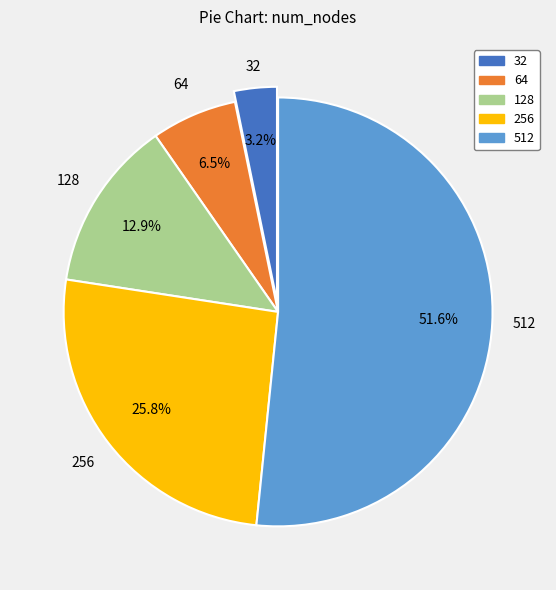

How many segments does this pie chart have?

5